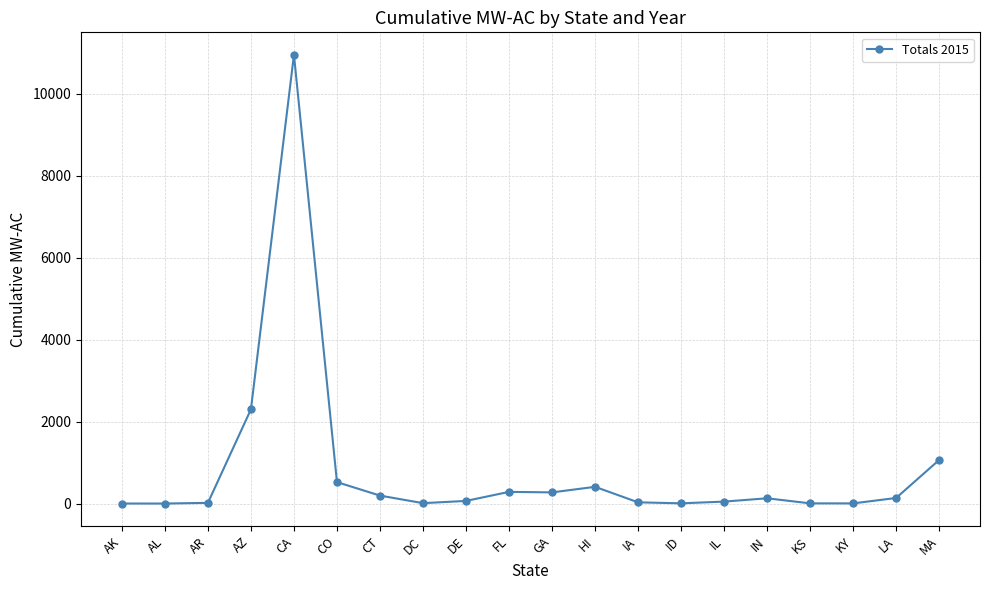

What is the sum of all values?

16445.5